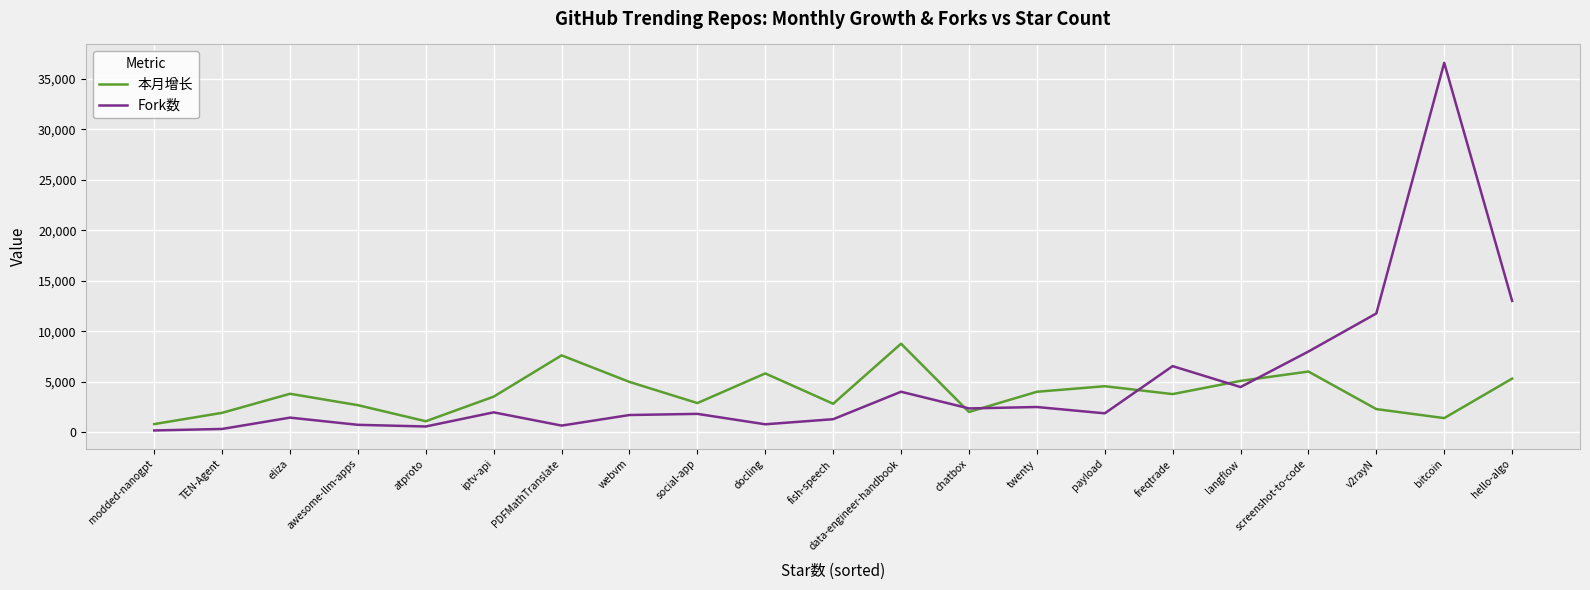

List the series in order of their peak value, highest first.

Fork数, 本月增长